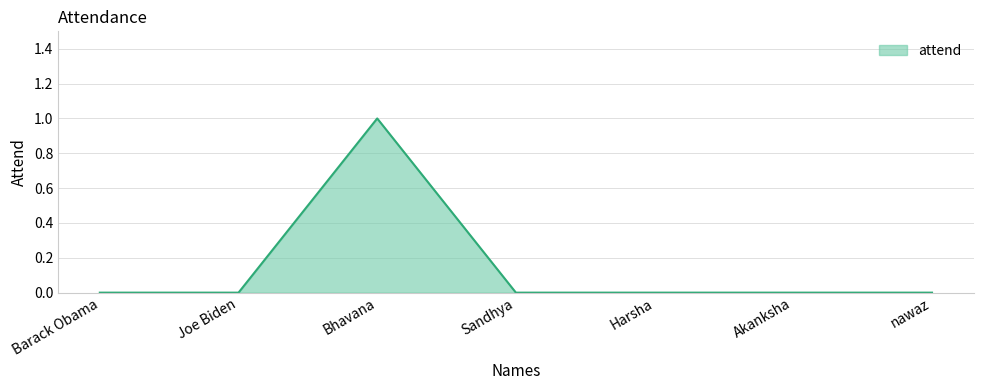

Reading left to right, transcribe all the data shown in this chart.

Barack Obama=0	Joe Biden=0	Bhavana=1	Sandhya=0	Harsha=0	Akanksha=0	nawaz=0